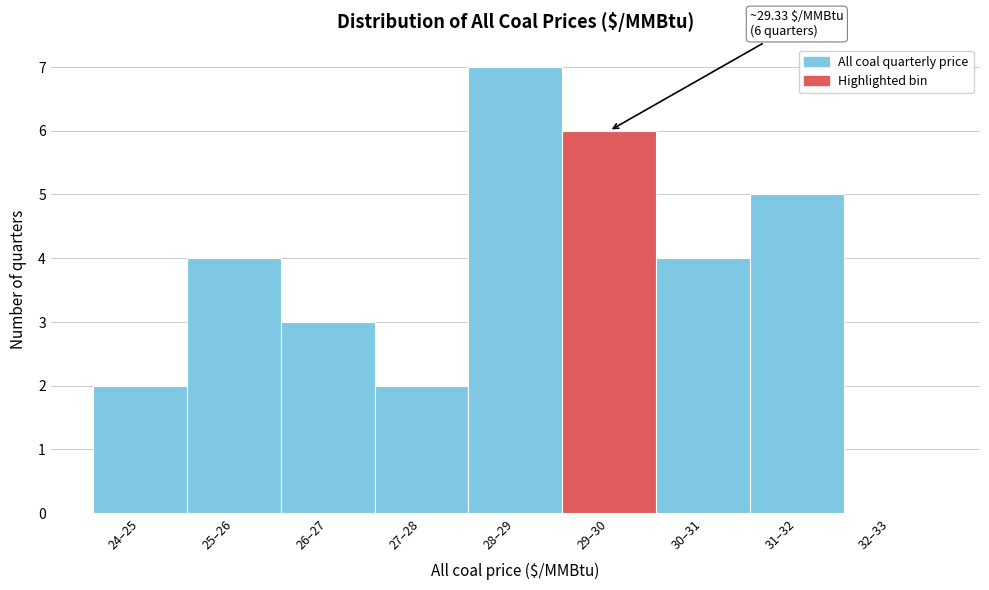

Reading right to left, list all the values displayed in this chart.

32–33=0	31–32=5	30–31=4	29–30=6	28–29=7	27–28=2	26–27=3	25–26=4	24–25=2